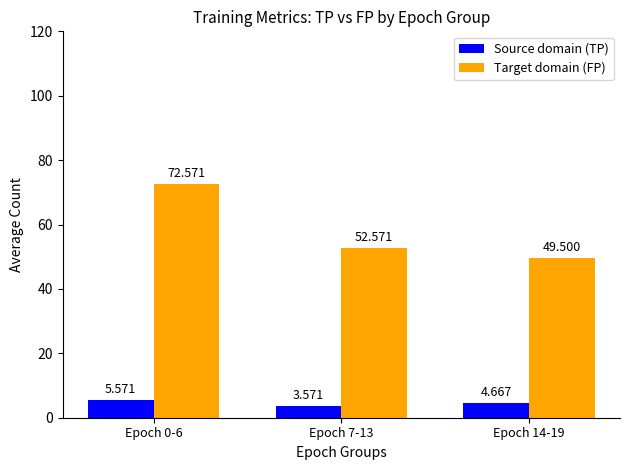

Between Epoch 7-13 and Epoch 14-19, which series saw the biggest shift?

Target domain (FP)